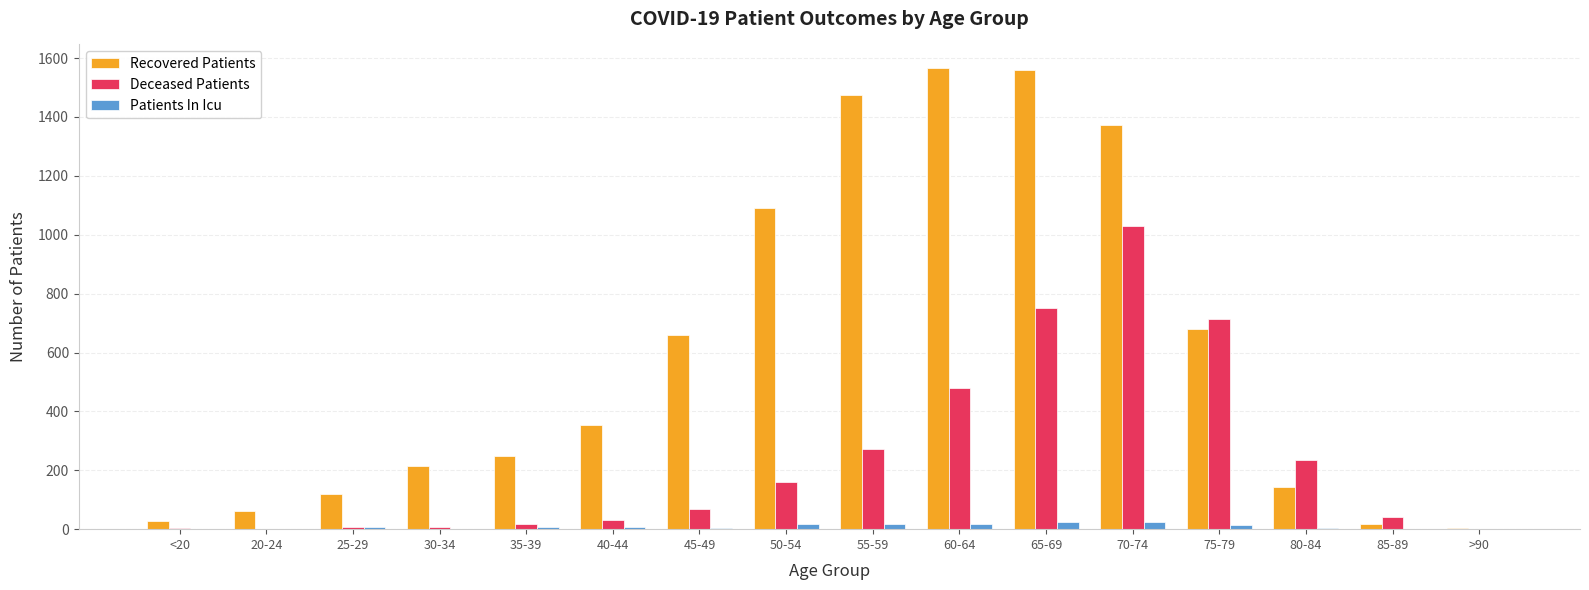

How many distinct data groups are displayed?

3